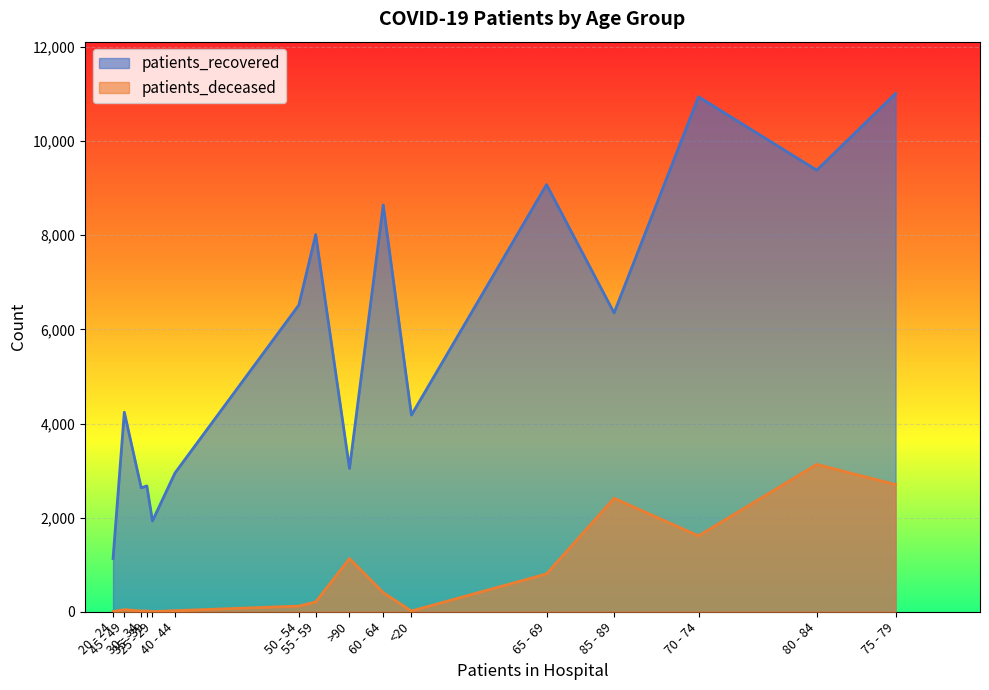

Reading left to right, what are all the values shown in this chart?

patients_recovered: <20=4179	20 - 24=1131	25 - 29=1929	30 - 34=2634	35 - 39=2674	40 - 44=2948	45 - 49=4240	50 - 54=6517	55 - 59=8015	60 - 64=8645	65 - 69=9077	70 - 74=10943	75 - 79=11013	80 - 84=9383	85 - 89=6351	>90=3045
patients_deceased: <20=16	20 - 24=4	25 - 29=3	30 - 34=16	35 - 39=17	40 - 44=23	45 - 49=45	50 - 54=120	55 - 59=208	60 - 64=406	65 - 69=804	70 - 74=1612	75 - 79=2703	80 - 84=3130	85 - 89=2411	>90=1130